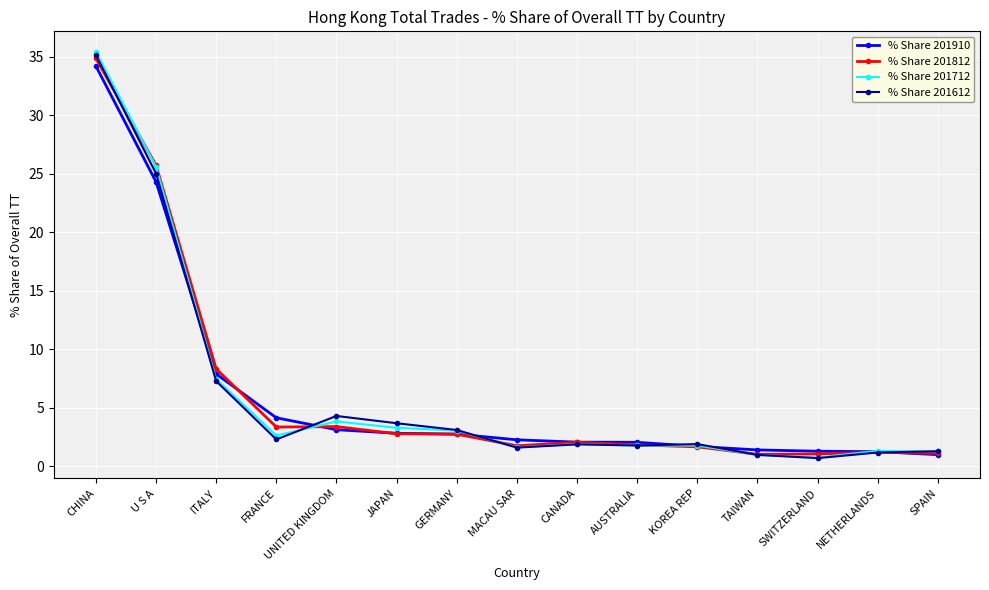

True or false: % Share 201612 and % Share 201712 cross at least once.

True